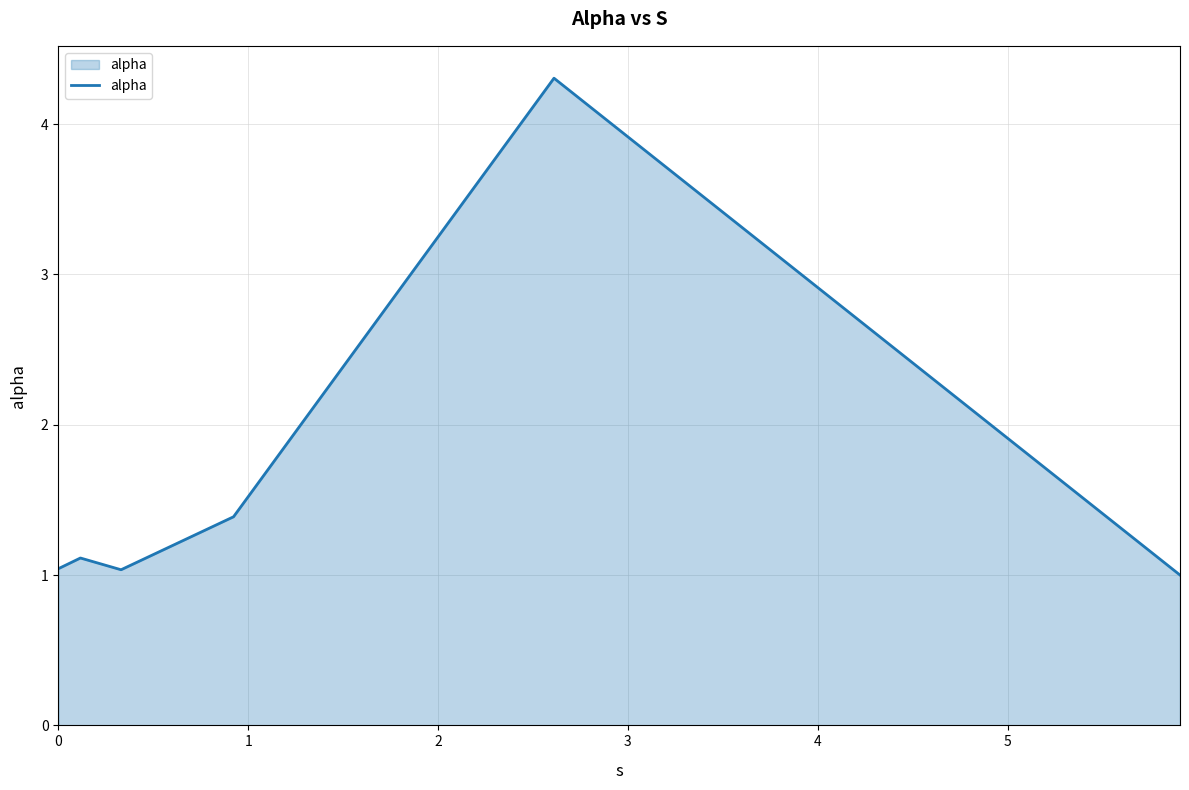

What is the smallest value displayed?

1.0